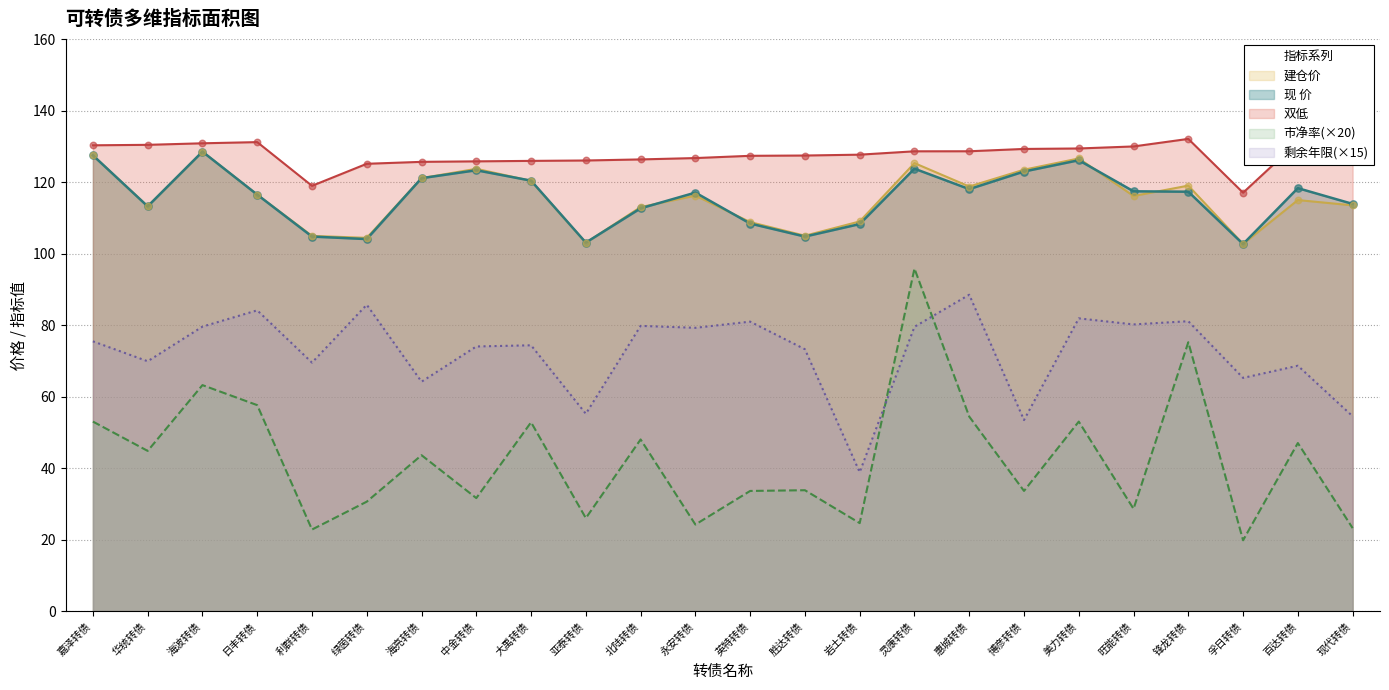

At which category is the sum across all series the highest?

灵康转债